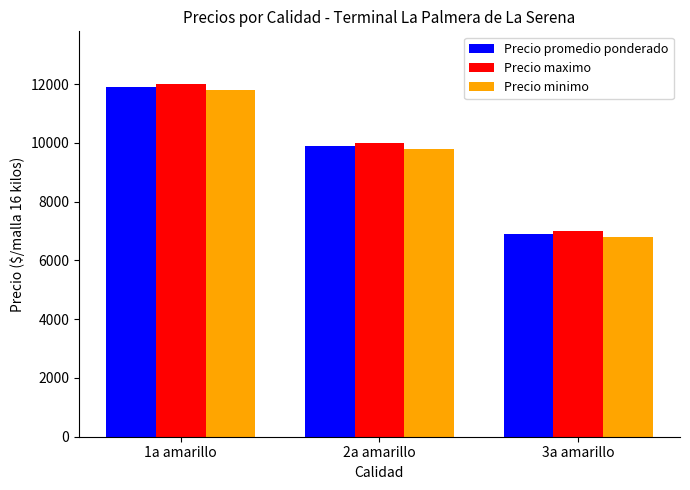

What is the total value across all series at 1a amarillo?

35700